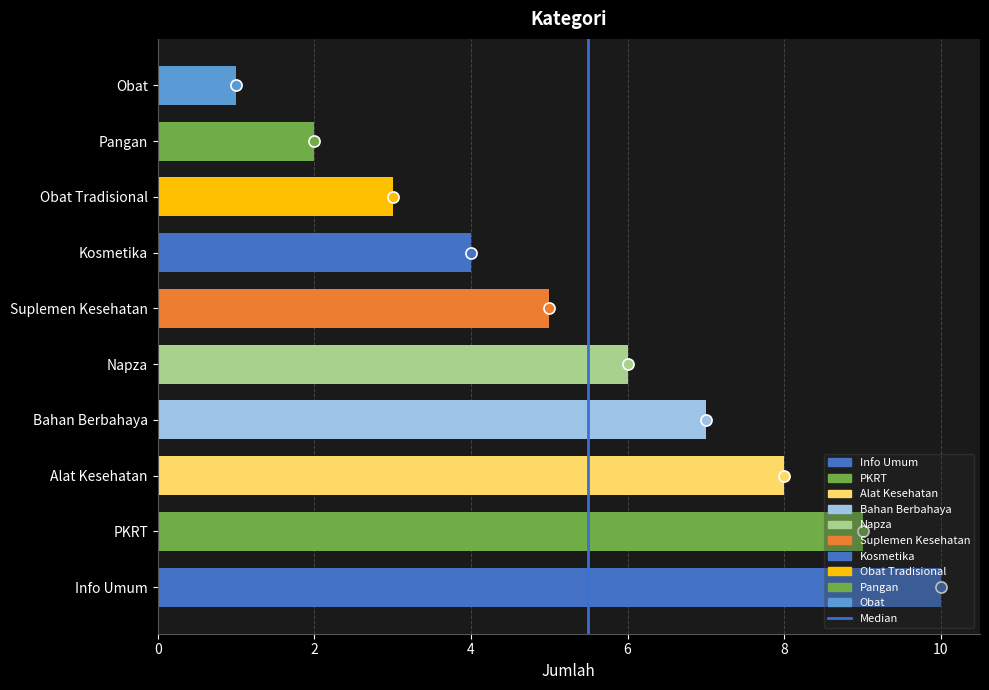

What is the maximum value shown in the chart?

10